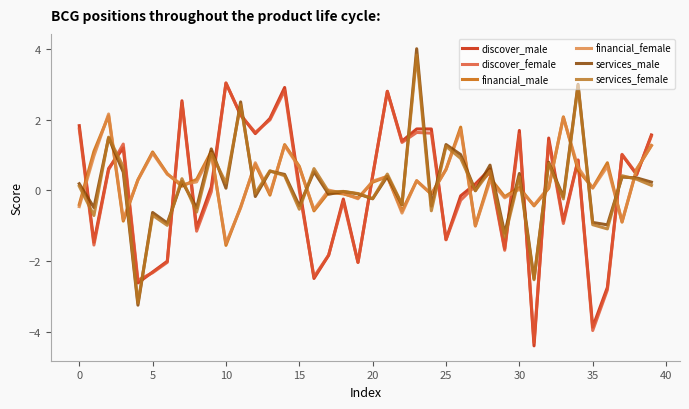

What are all the series names shown in the legend?

discover_male, discover_female, financial_male, financial_female, services_male, services_female